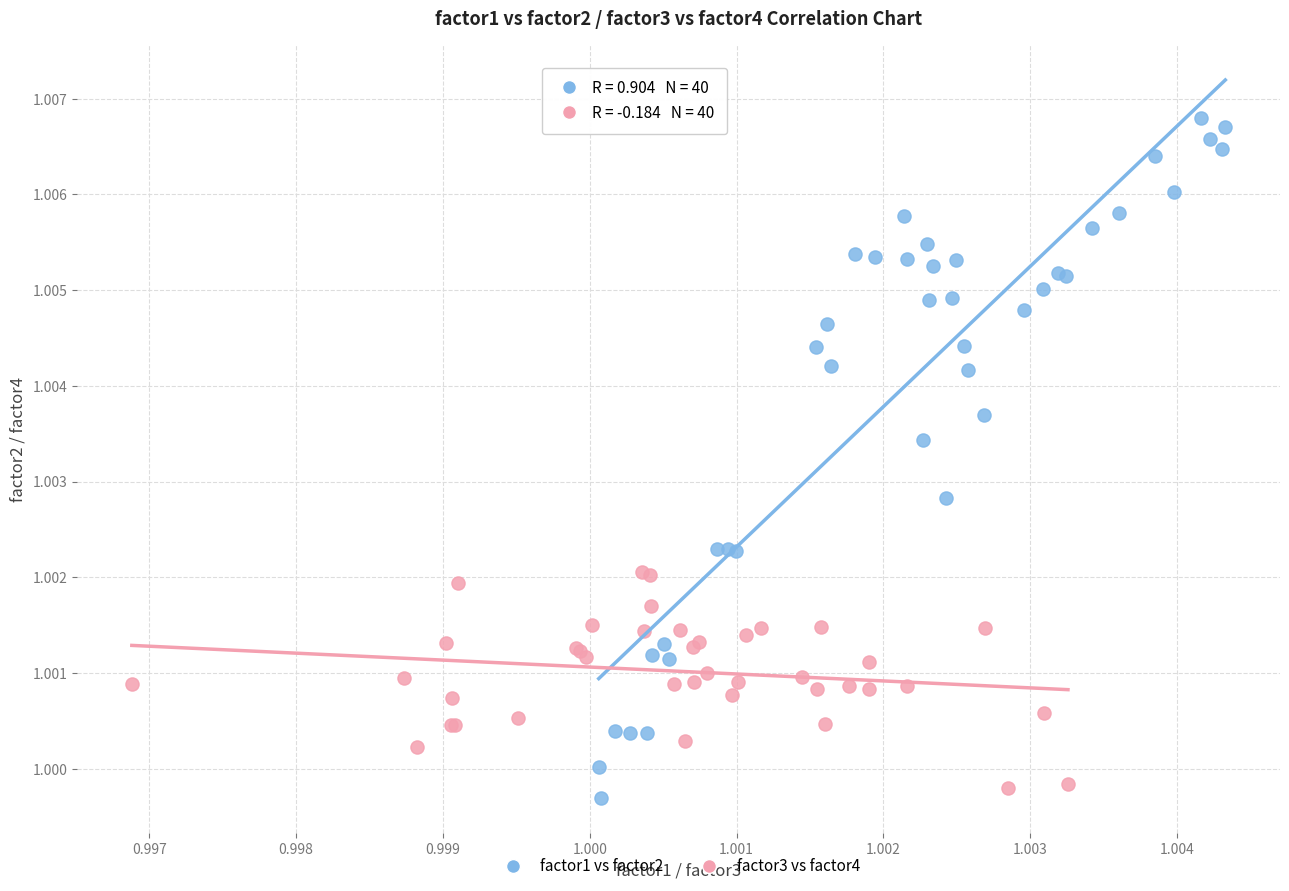

What are all the series names shown in the legend?

factor1 vs factor2, factor3 vs factor4